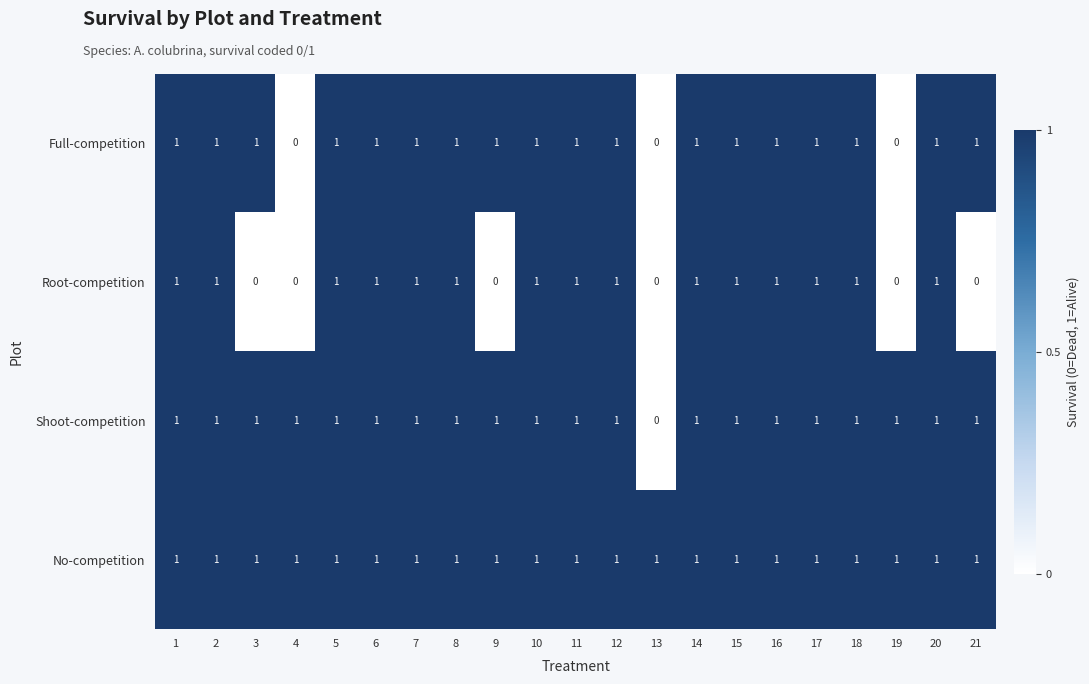

The value of No-competition at 3 is 0. True or false?

False